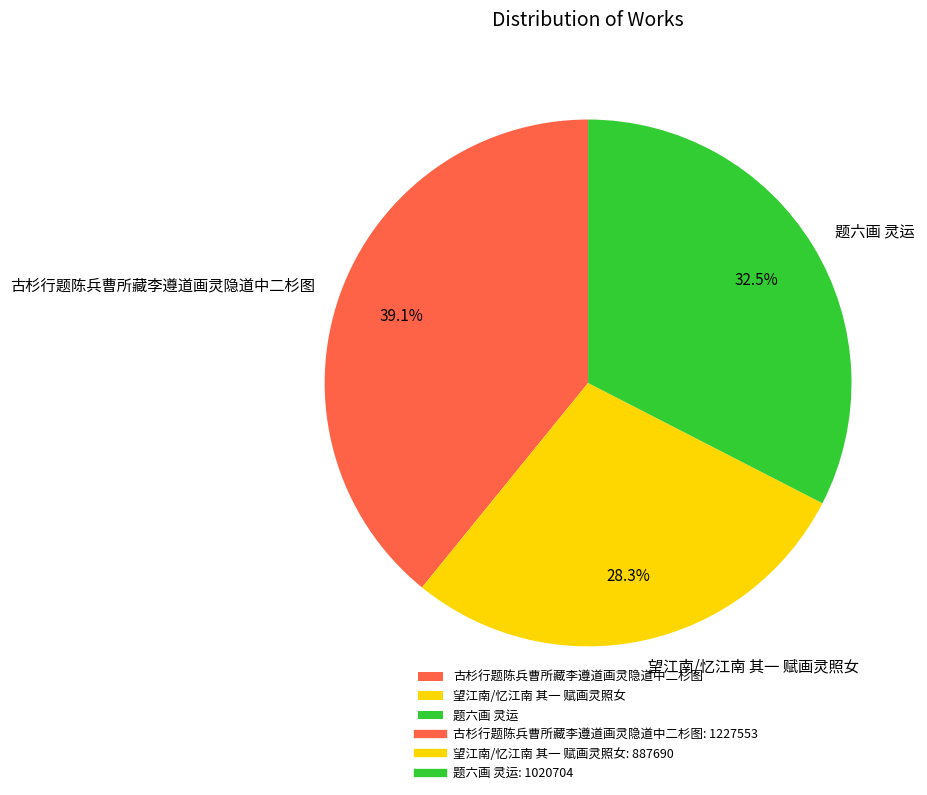

To the nearest percent, what is the average slice percentage?

33%